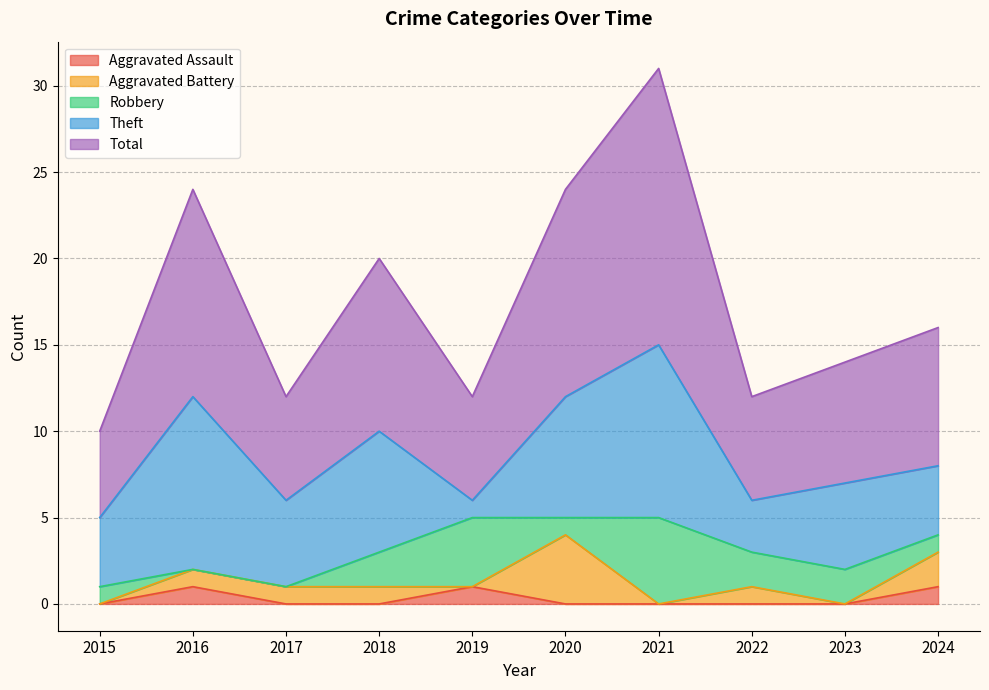

How many values in Aggravated Battery are above zero?

6